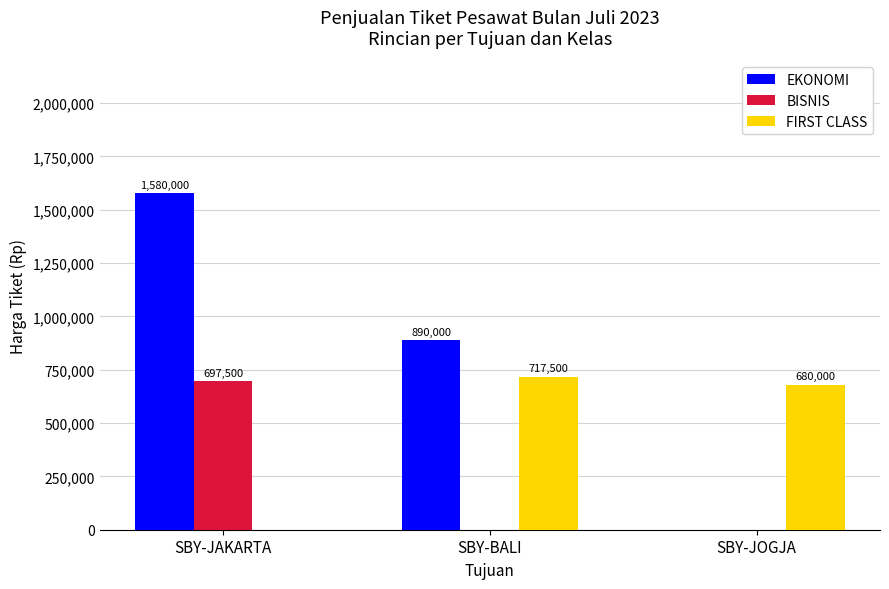

How many data points does each series have?

3